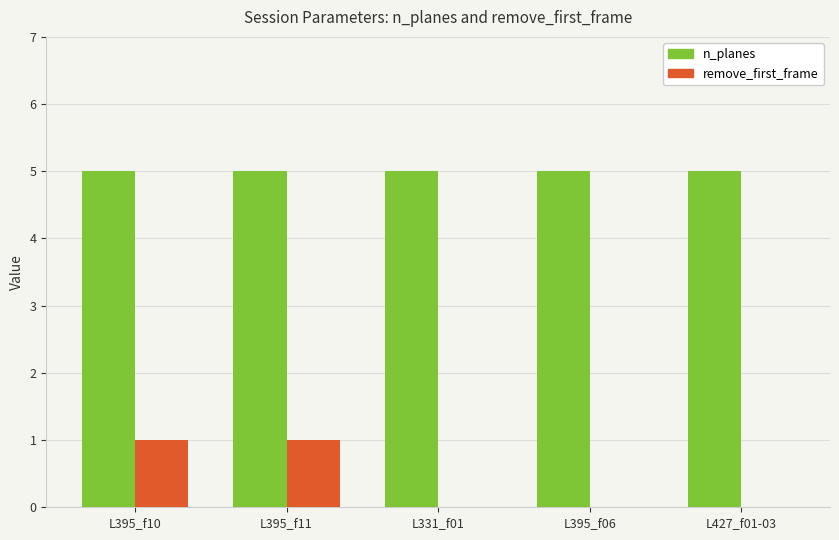

Read the n_planes value at L331_f01.

5